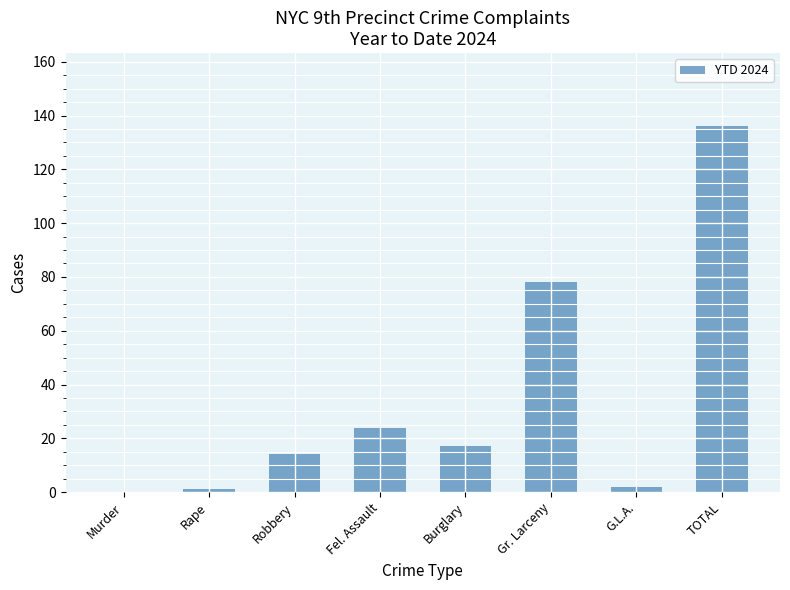

What is the sum of all values?

272